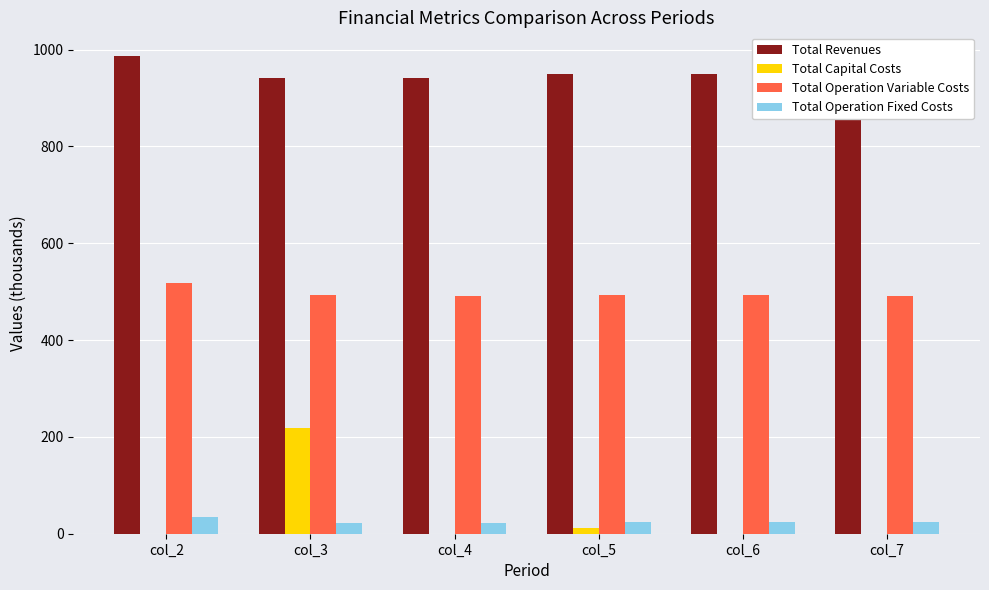

How many groups of bars are there?

6